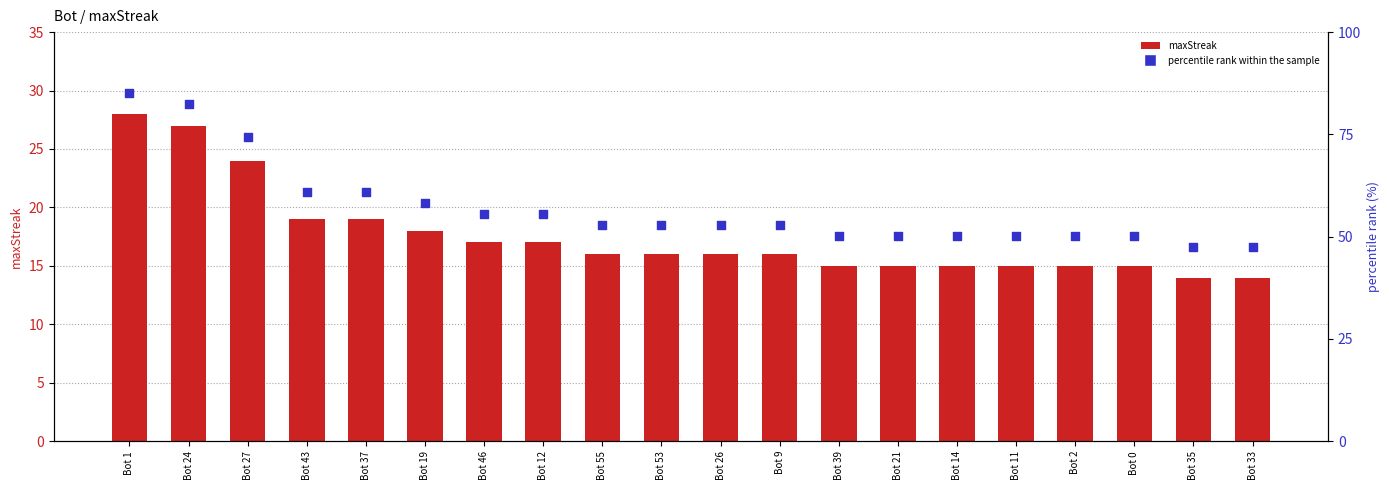

At how many categories does at least one series exceed 22?

20